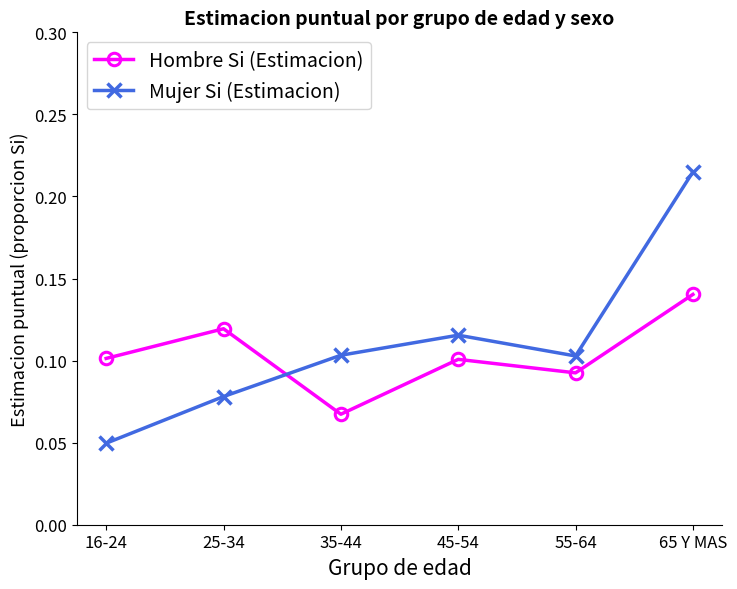

Rank the series at 25-34 from lowest to highest value.

Mujer Si (Estimacion), Hombre Si (Estimacion)